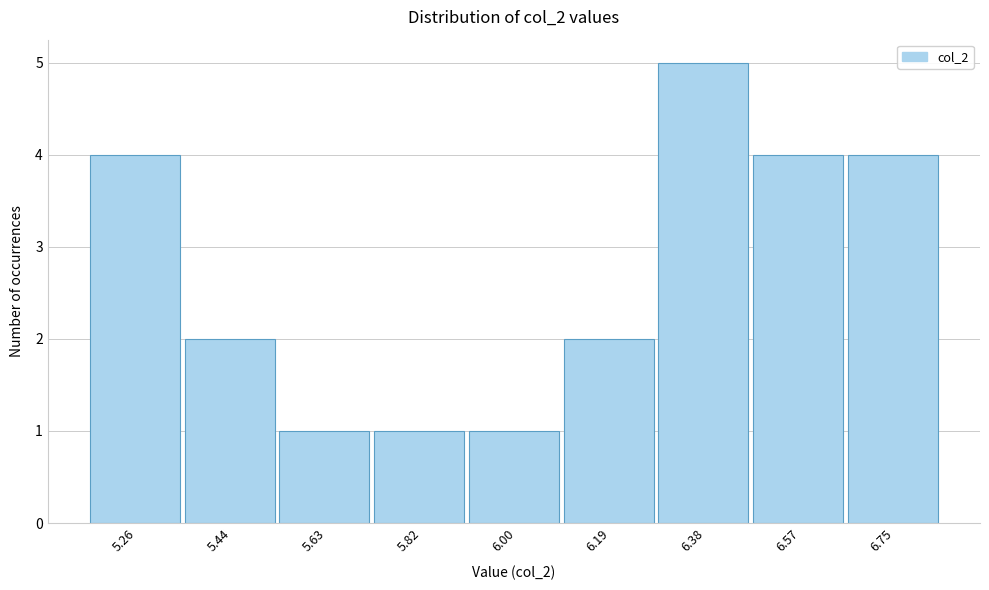

Reading left to right, transcribe all the data shown in this chart.

5.26=4	5.44=2	5.63=1	5.82=1	6.00=1	6.19=2	6.38=5	6.57=4	6.75=4